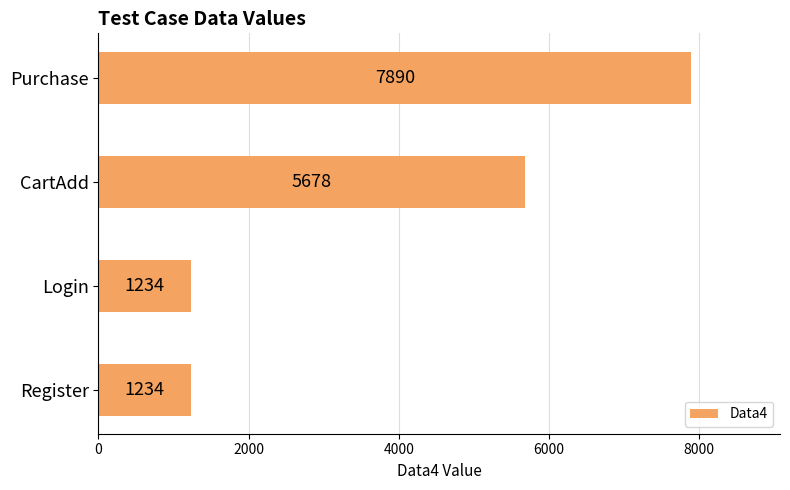

Is it true that the value at Register is 1234?

True